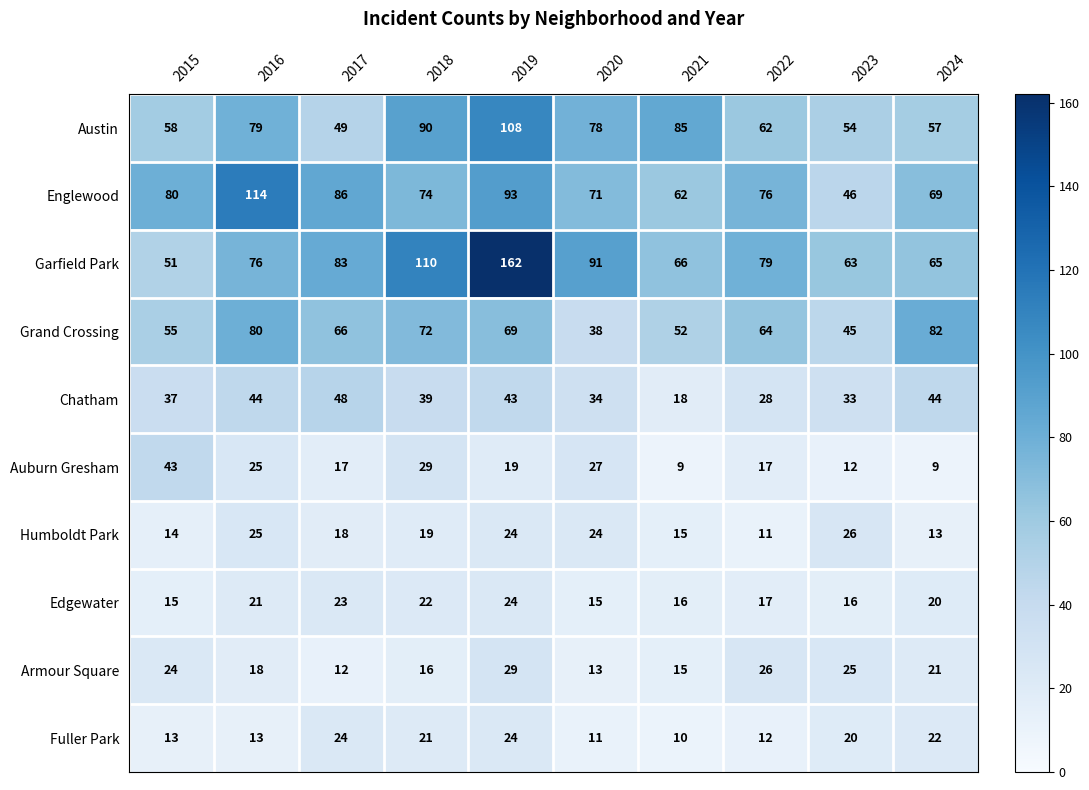

The Armour Square series shows 12 at 2017. True or false?

True